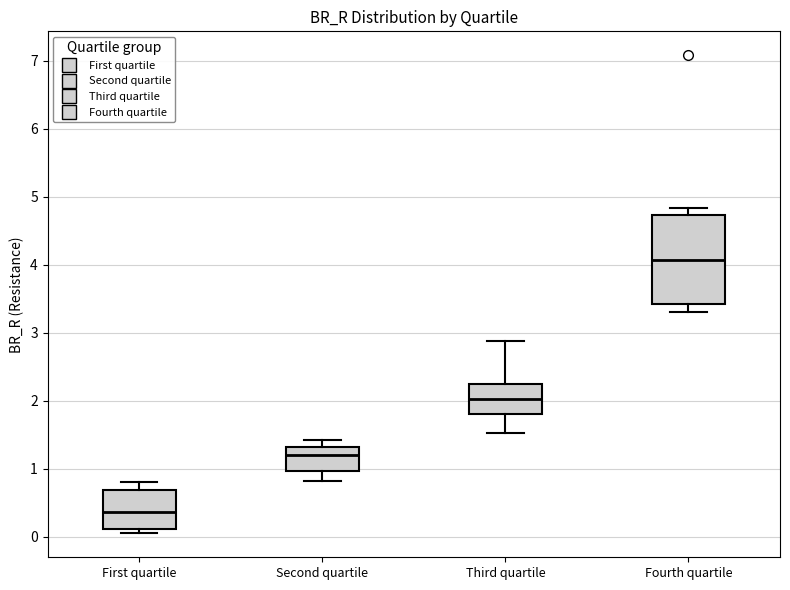

Which box's median line is the highest?

Fourth quartile